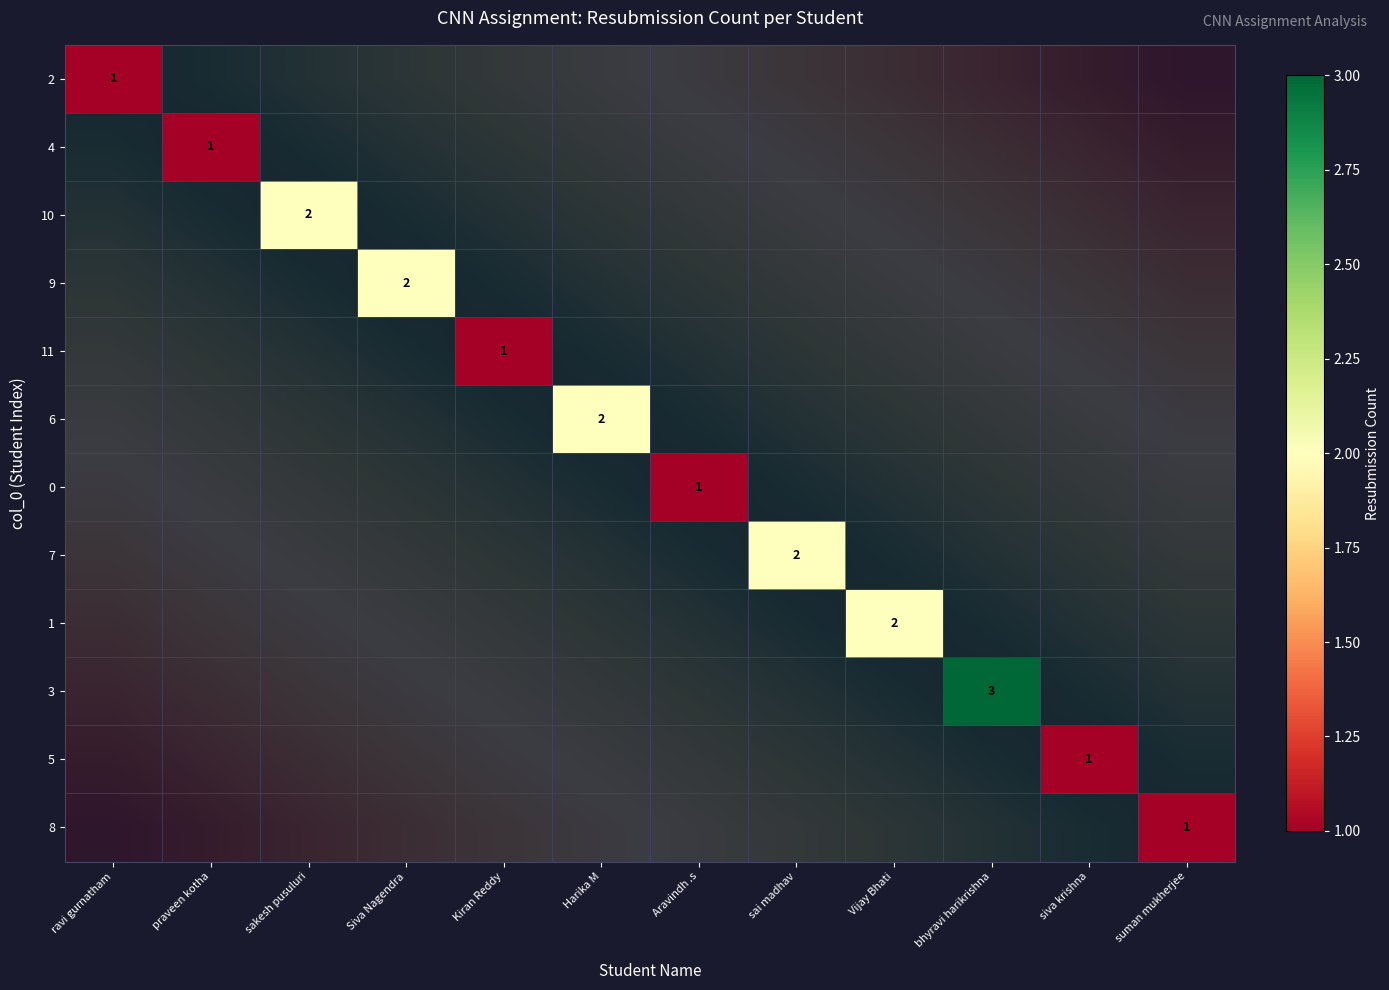

How many distinct data groups are displayed?

12